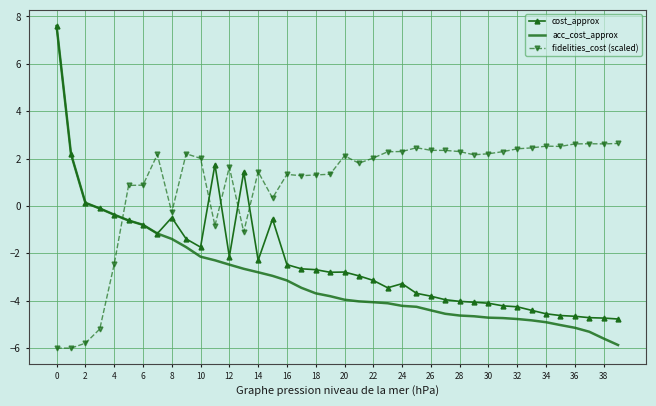

What is the highest value of the cost_approx series?

7.6